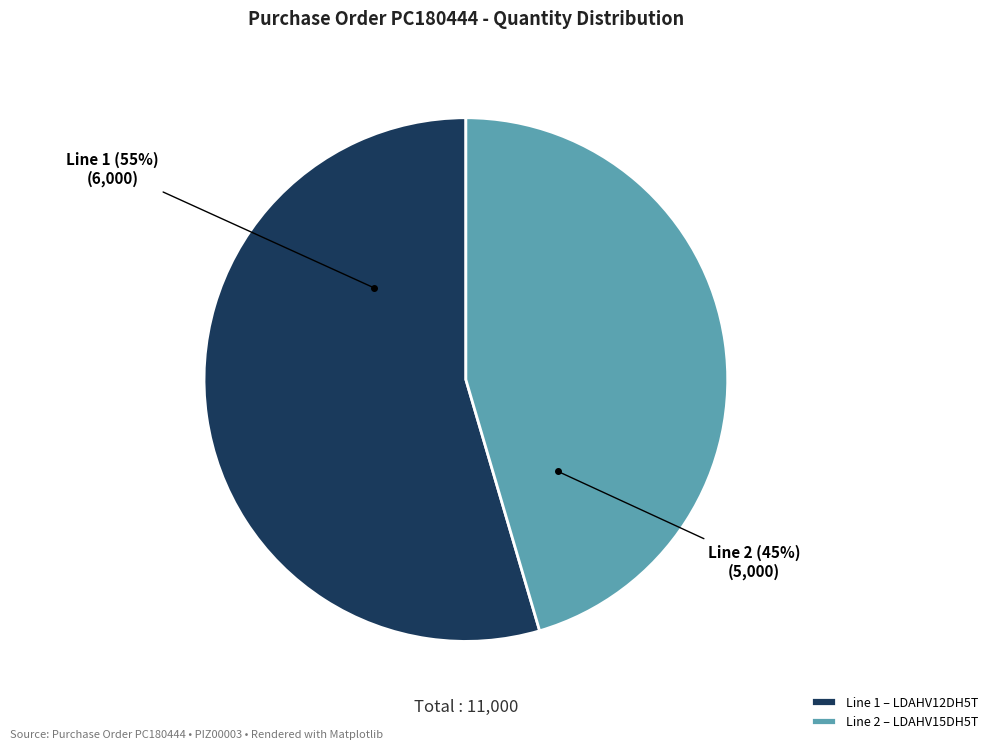

Is the sum of Line 1 – LDAHV12DH5T and Line 2 – LDAHV15DH5T greater than half?

Yes